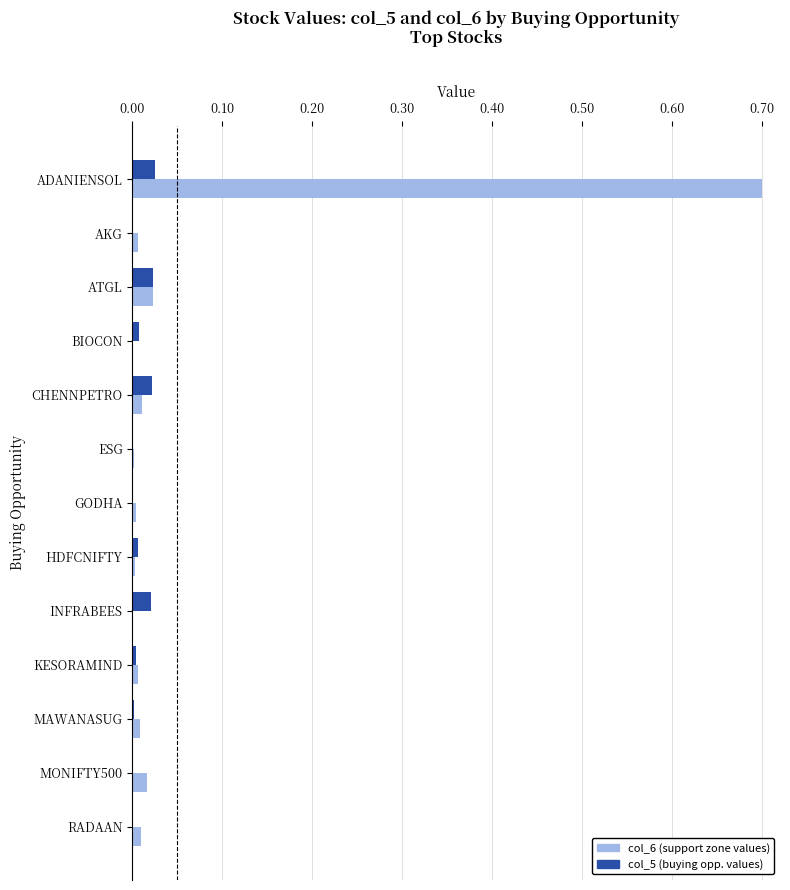

What is the total value across all series at ADANIENSOL?

0.7